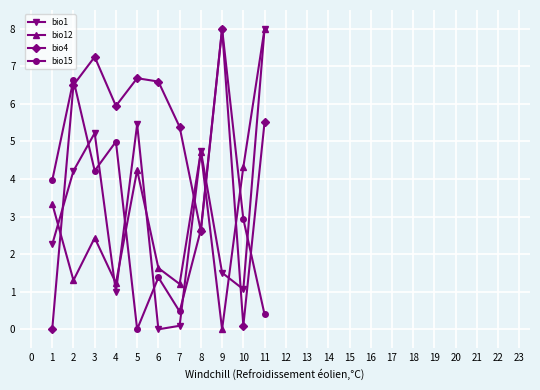

True or false: bio15 and bio1 cross at least once.

True